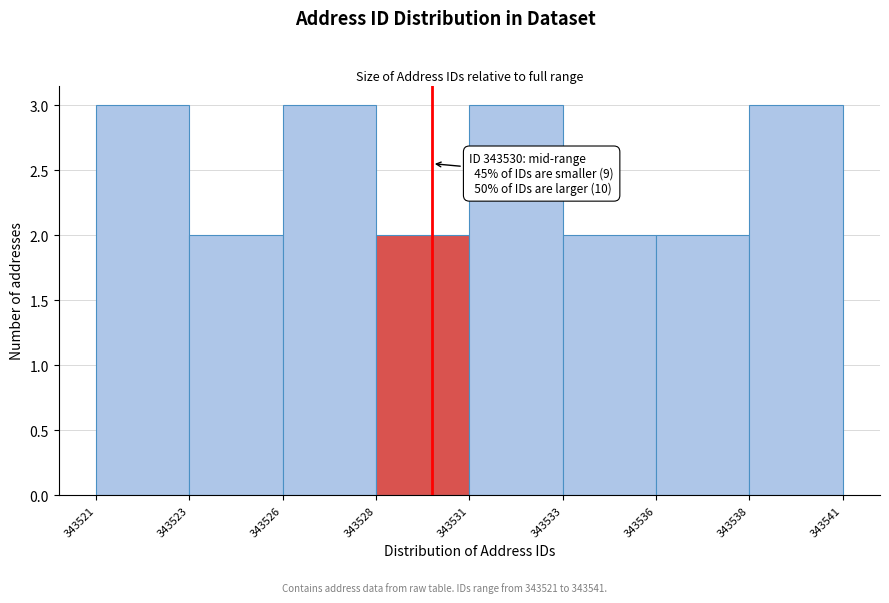

Reading left to right, transcribe all the data shown in this chart.

343521=3	343523=2	343526=3	343528=2	343531=3	343533=2	343536=2	343538=3